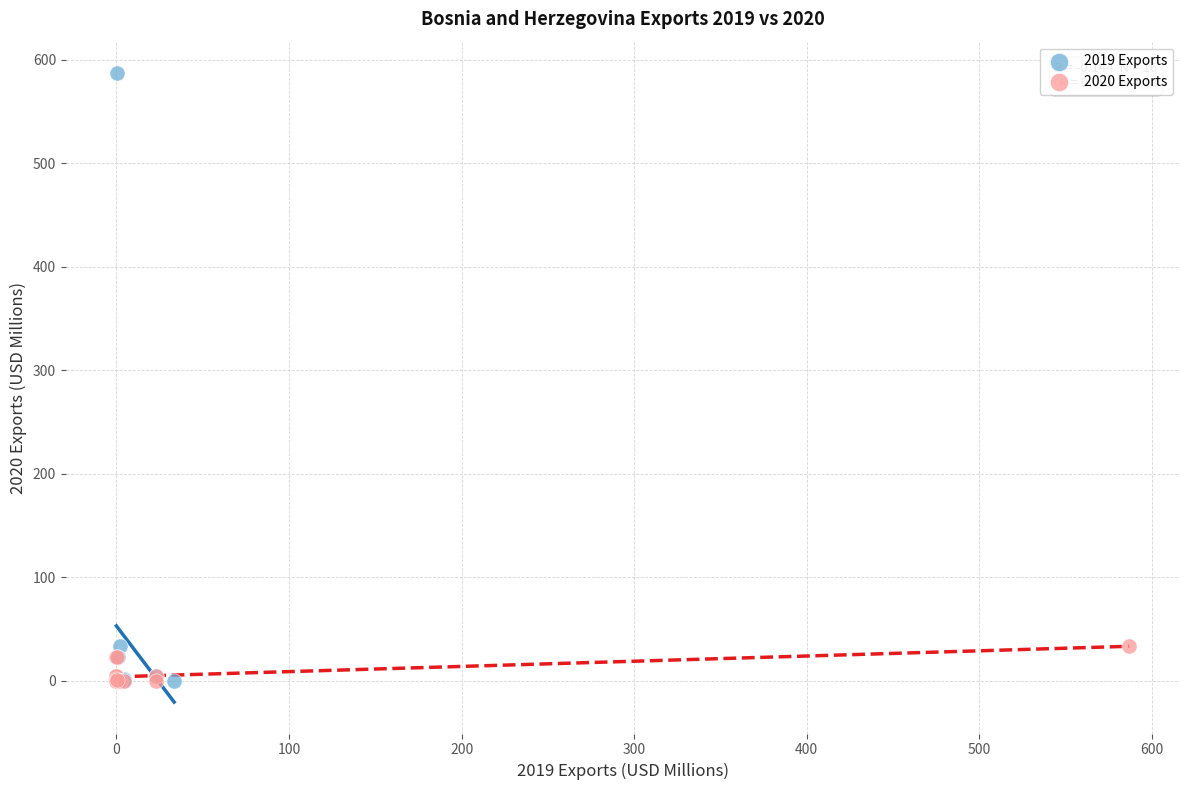

Which series has the widest spread of Y values?

2019 Exports